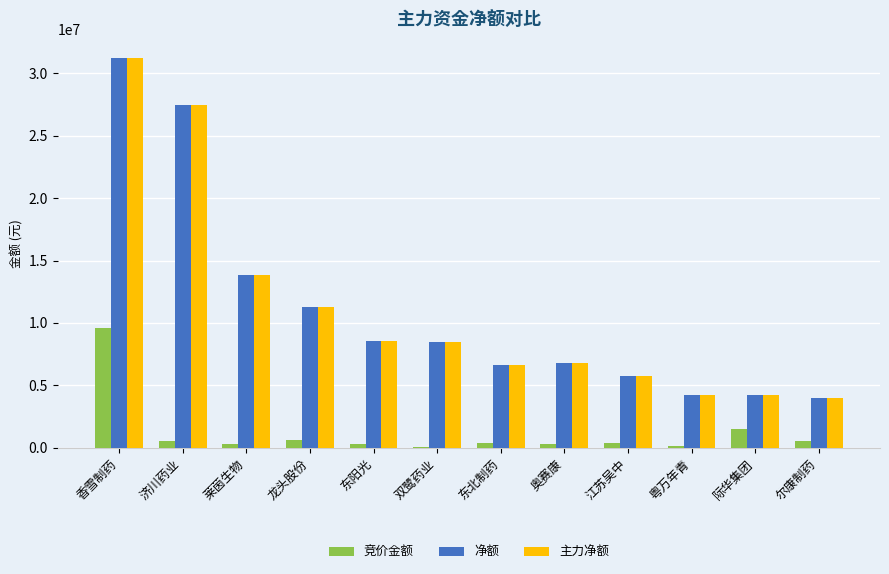

The value of 净额 at 奥赛康 is 11173394. True or false?

False